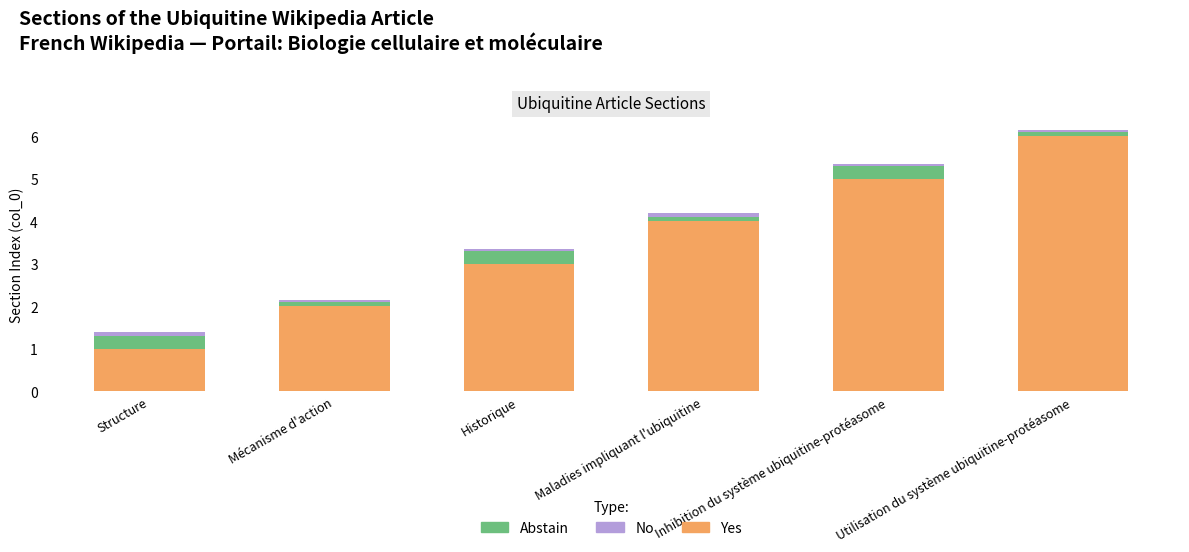

At which label does Yes reach its peak?

Utilisation du système ubiquitine-protéasome